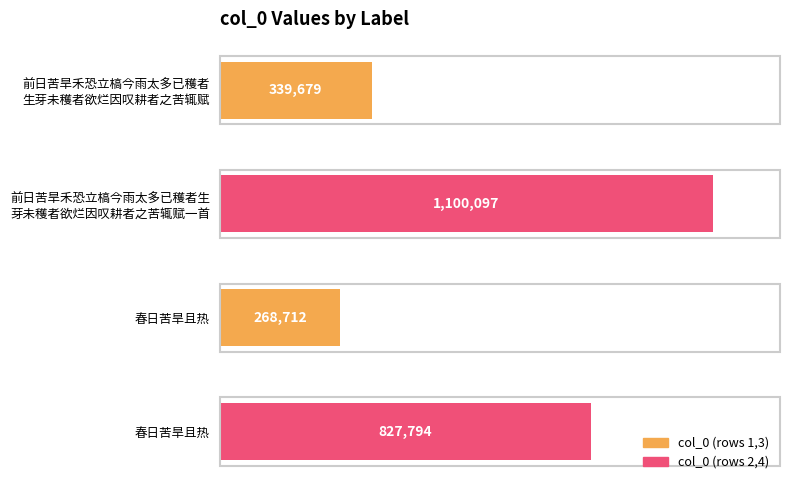

Rank the categories by value from highest to lowest.

前日苦旱禾恐立槁今雨太多已穫者生芽未穫者欲烂因叹耕者之苦辄赋一首, 春日苦旱且热, 前日苦旱禾恐立槁今雨太多已穫者生芽未穫者欲烂因叹耕者之苦辄赋, 春日苦旱且热